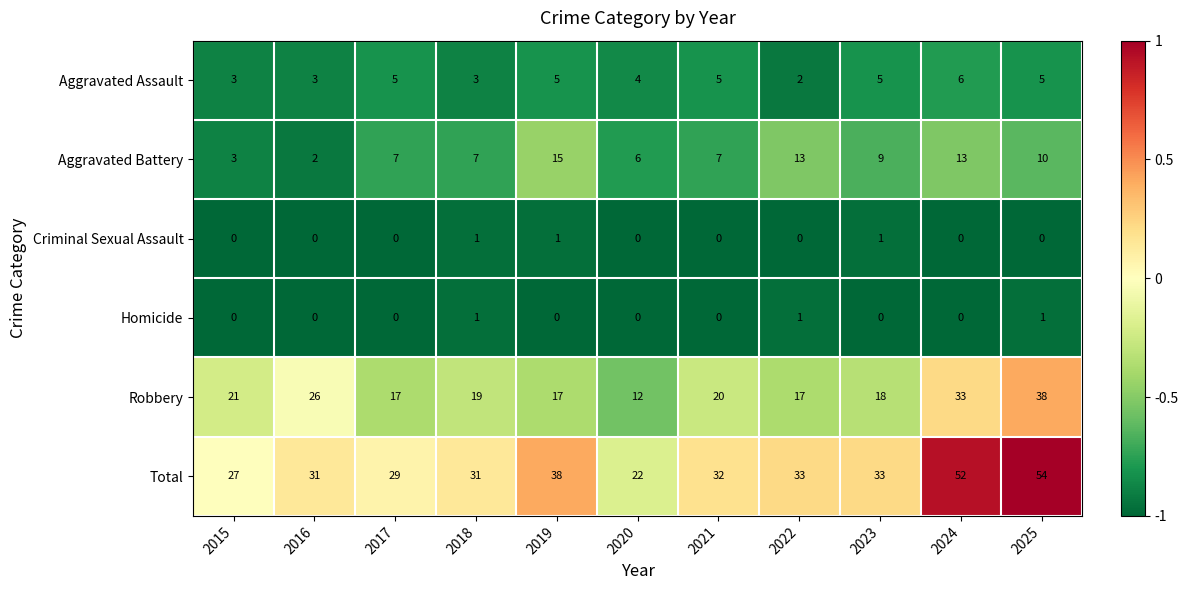

Which category has the lowest value in the Robbery series?

2020